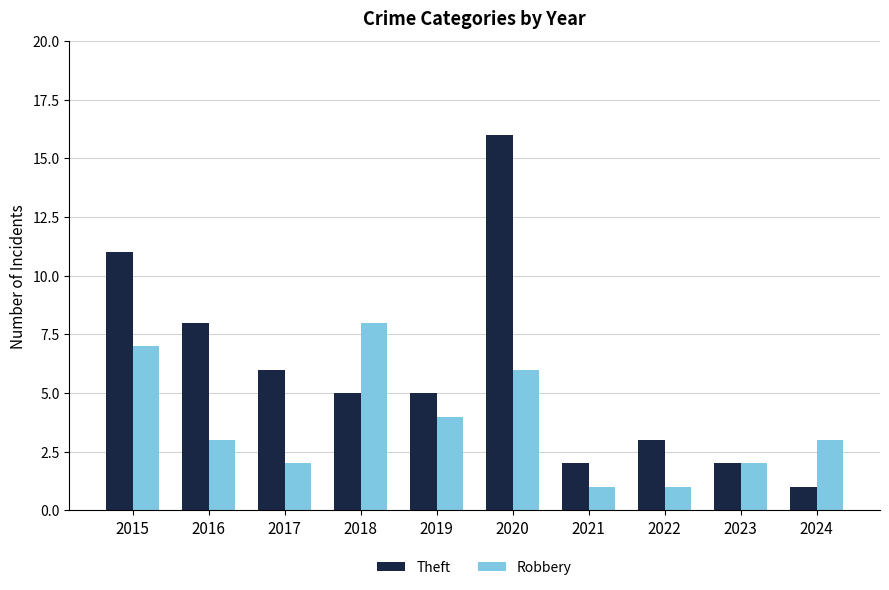

The Robbery series shows 3 at 2016. True or false?

True